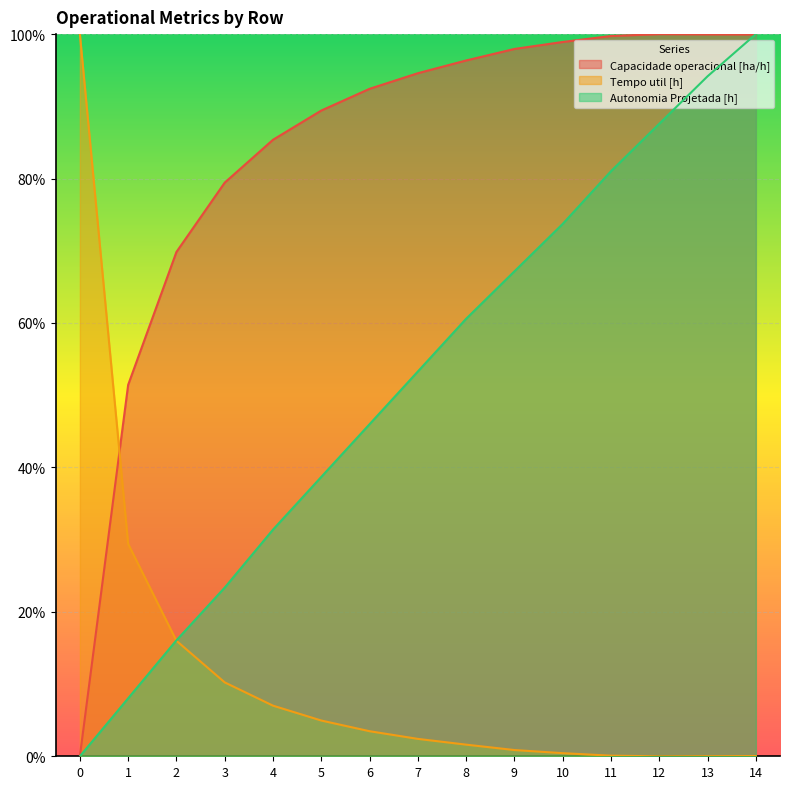

The Autonomia Projetada [h] series shows 11.2 at 3. True or false?

False